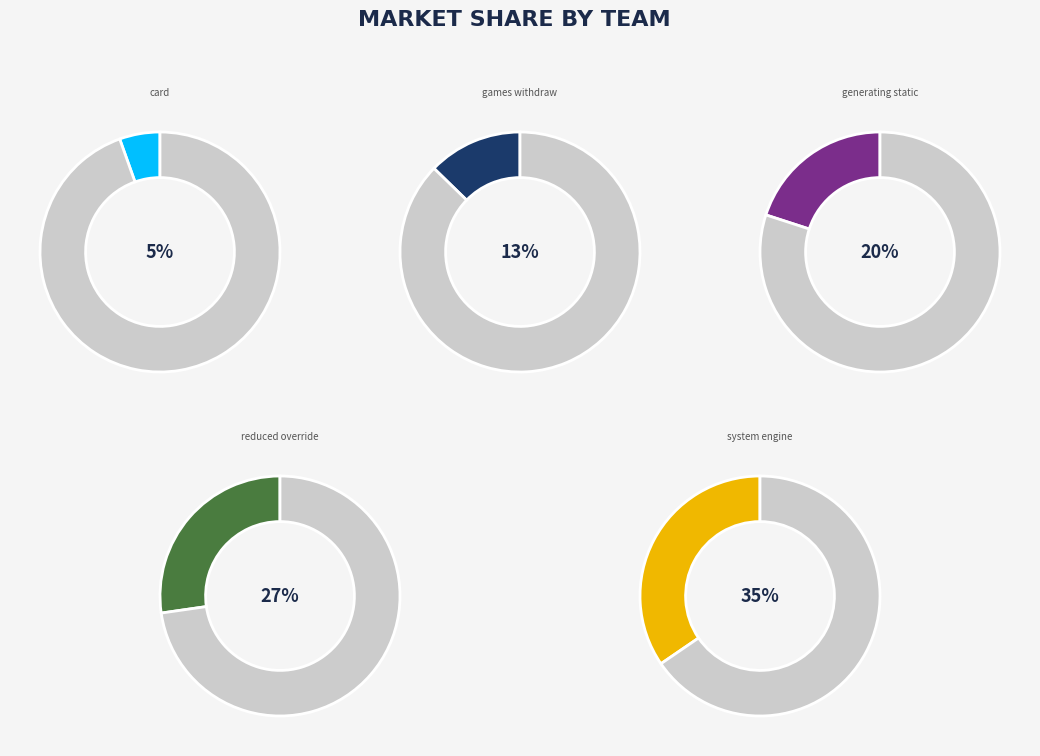

Count the number of slices in the pie.

10